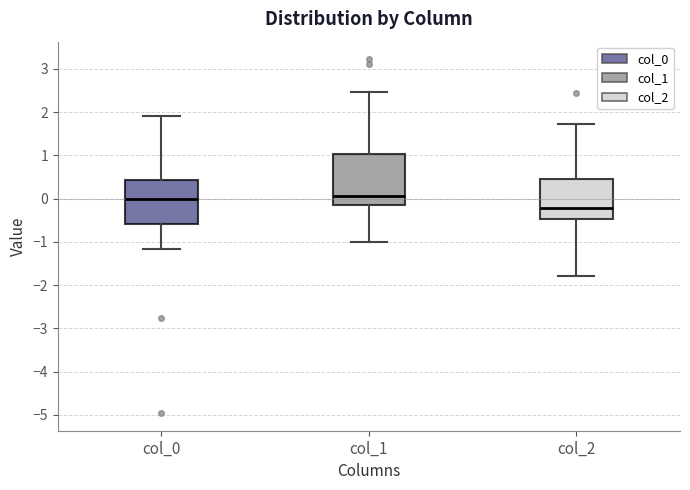

Reading left to right, read every box against the y-axis: the position of its median line, the range the box covers, and the ends of its whiskers. The values are not printed on the chart, so give them approximately, as read against the axis.

col_0: median 0.0, box -0.6 to 0.4, whiskers -1.2 to 1.9
col_1: median 0.1, box -0.1 to 1.0, whiskers -1.0 to 2.5
col_2: median -0.2, box -0.5 to 0.4, whiskers -1.8 to 1.7